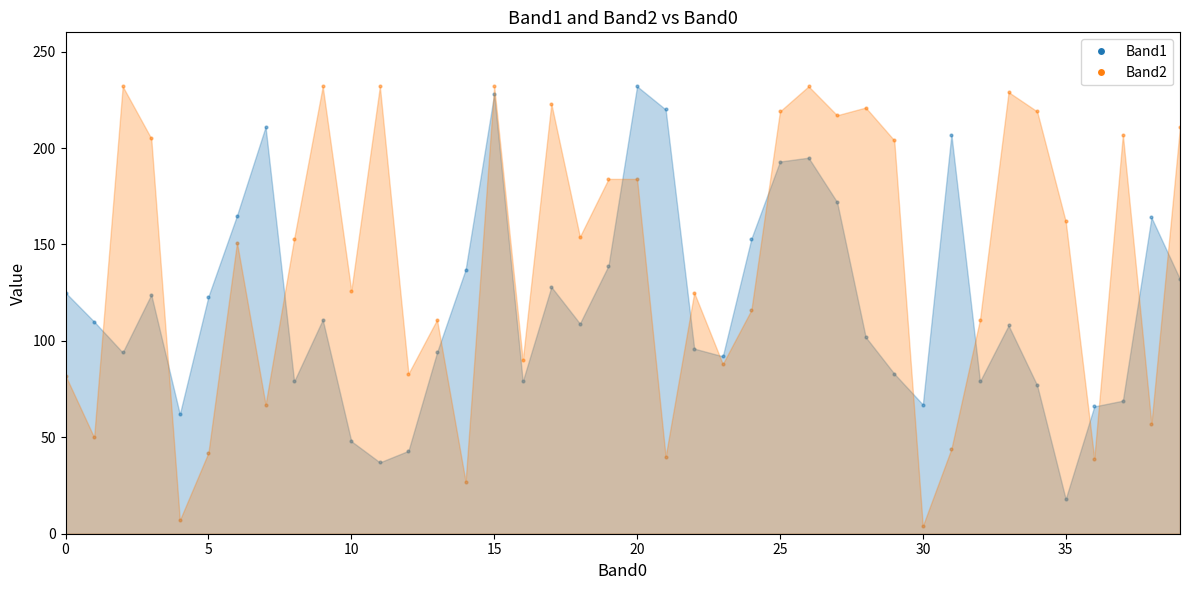

Which series reaches the minimum Y coordinate?

Band2